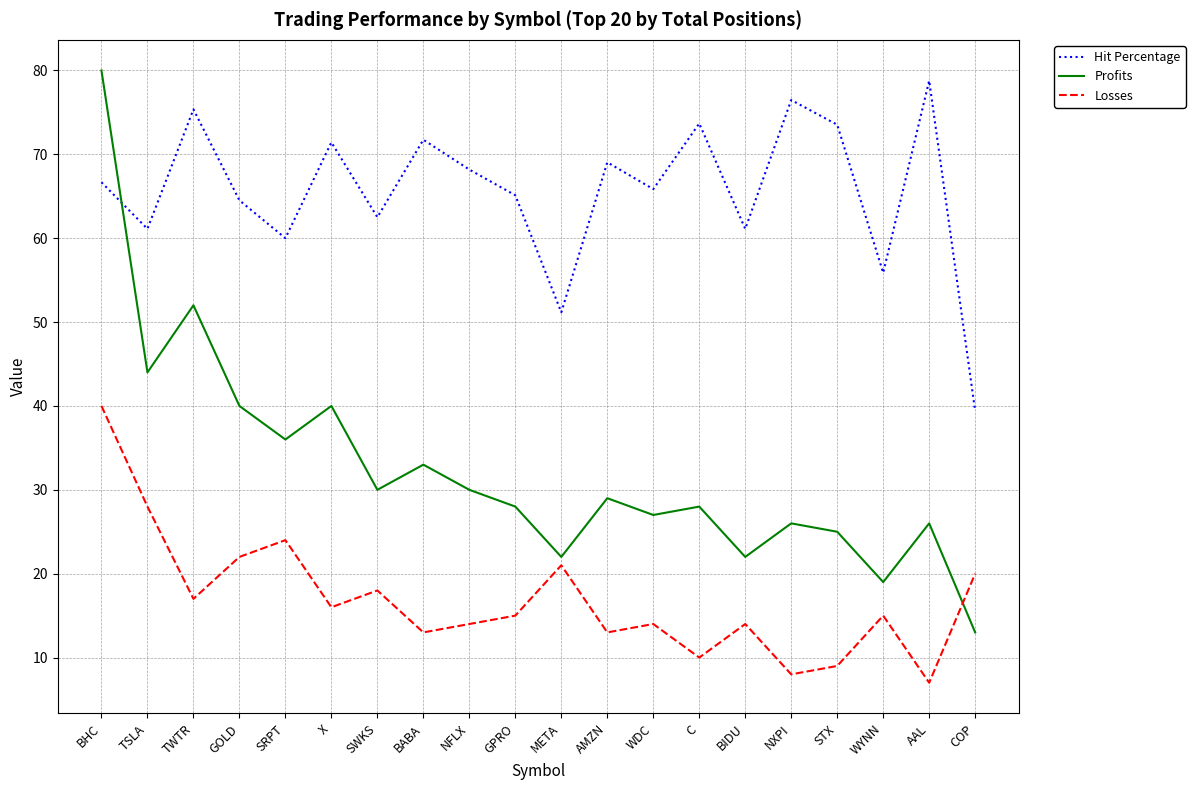

In Profits, how many points are higher than both neighbors (excluding endpoints)?

7